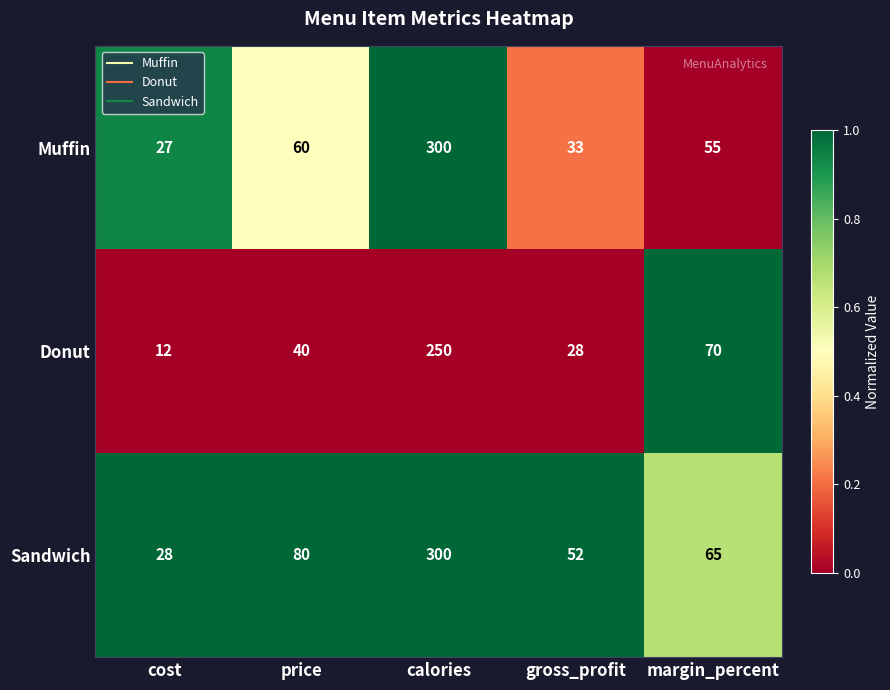

The Sandwich series shows 28 at cost. True or false?

True